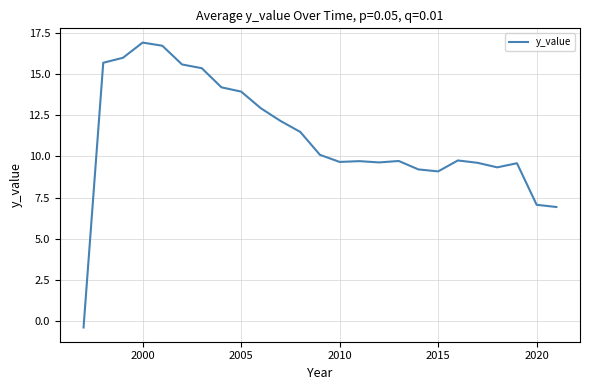

What is the smallest value displayed?

-0.4